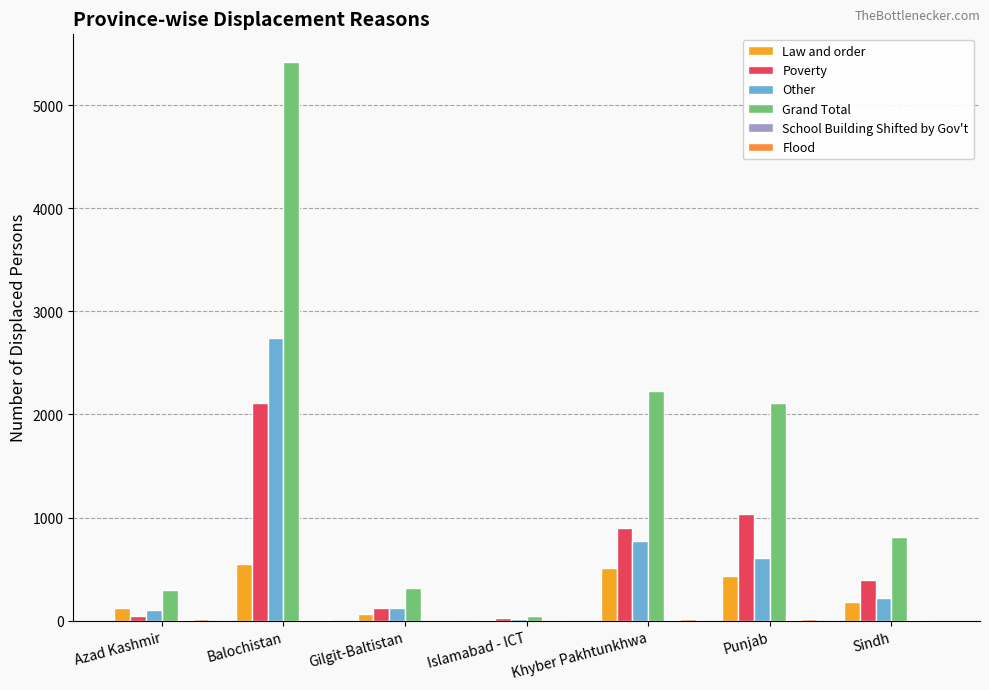

What is the maximum value shown in the chart?

5421